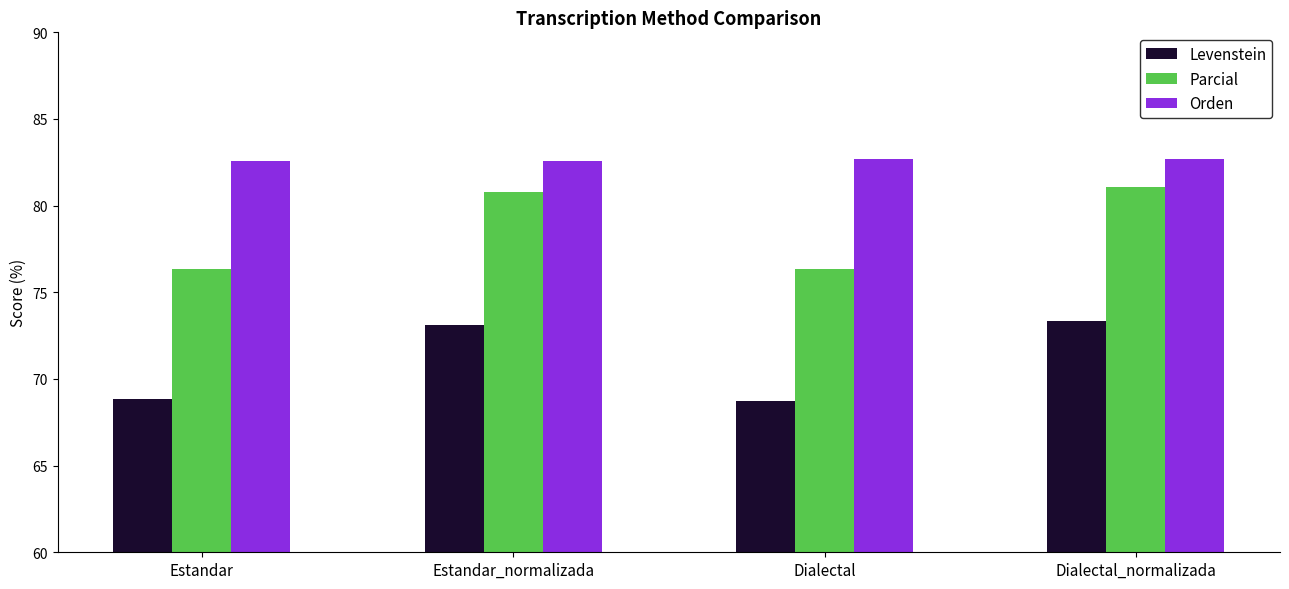

At Estandar, list the series in order from largest to smallest.

Orden, Parcial, Levenstein